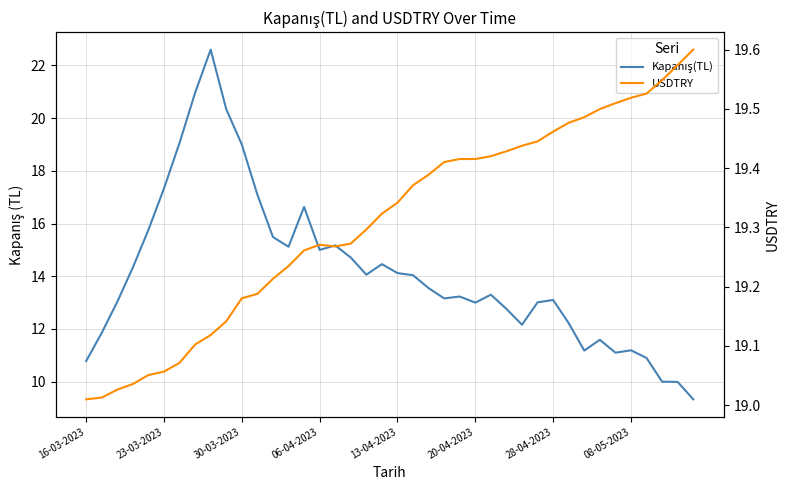

At how many categories does at least one series exceed 16?

40